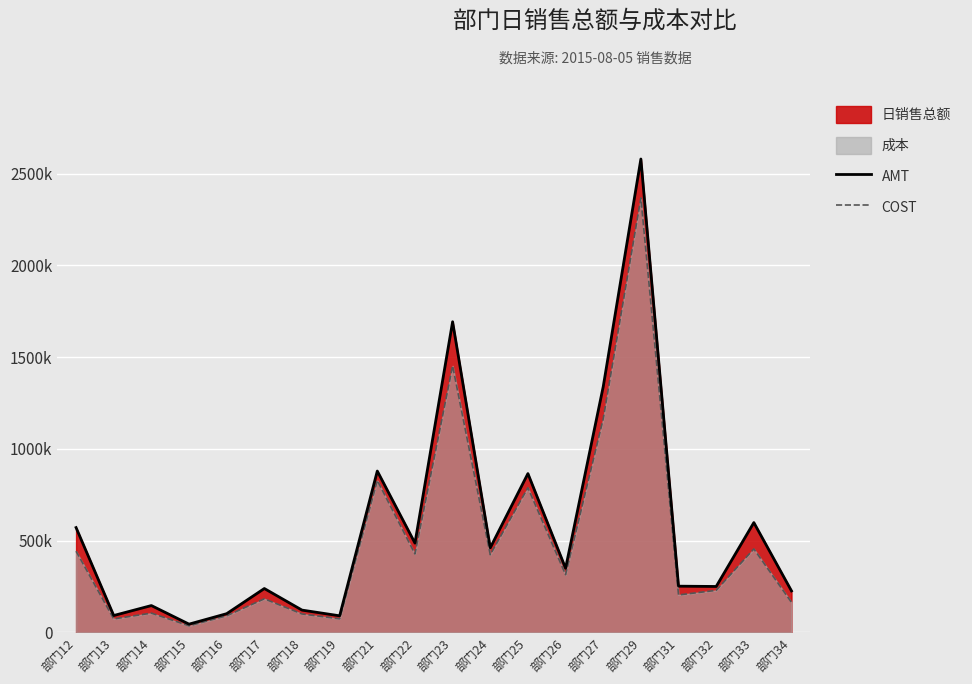

What is the minimum value shown in the chart?

35719.1